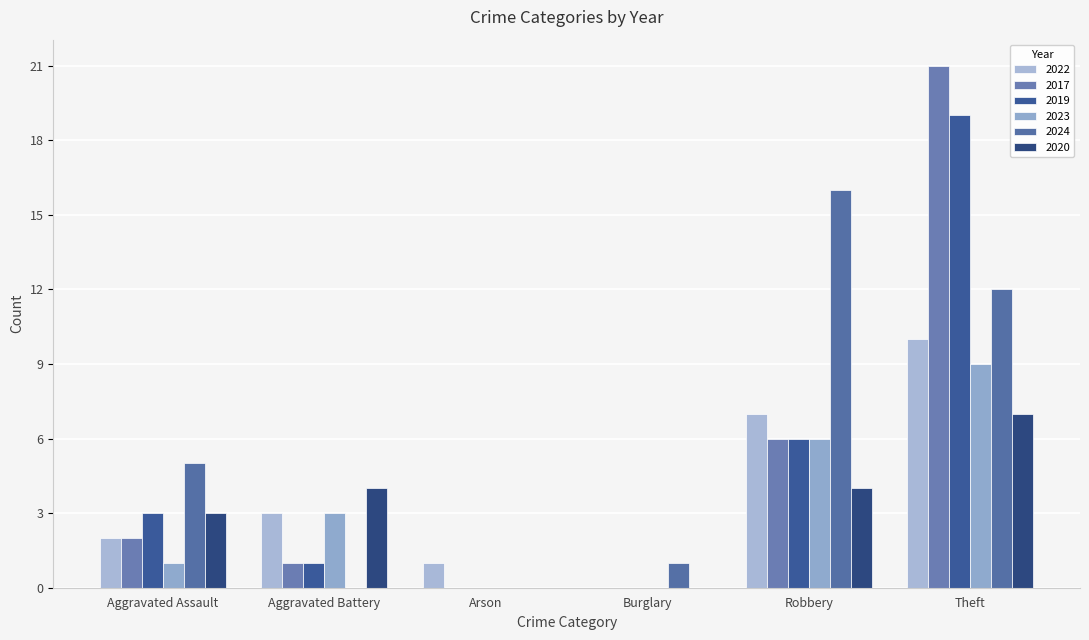

List the series in order of their peak value, lowest first.

2020, 2023, 2022, 2024, 2019, 2017